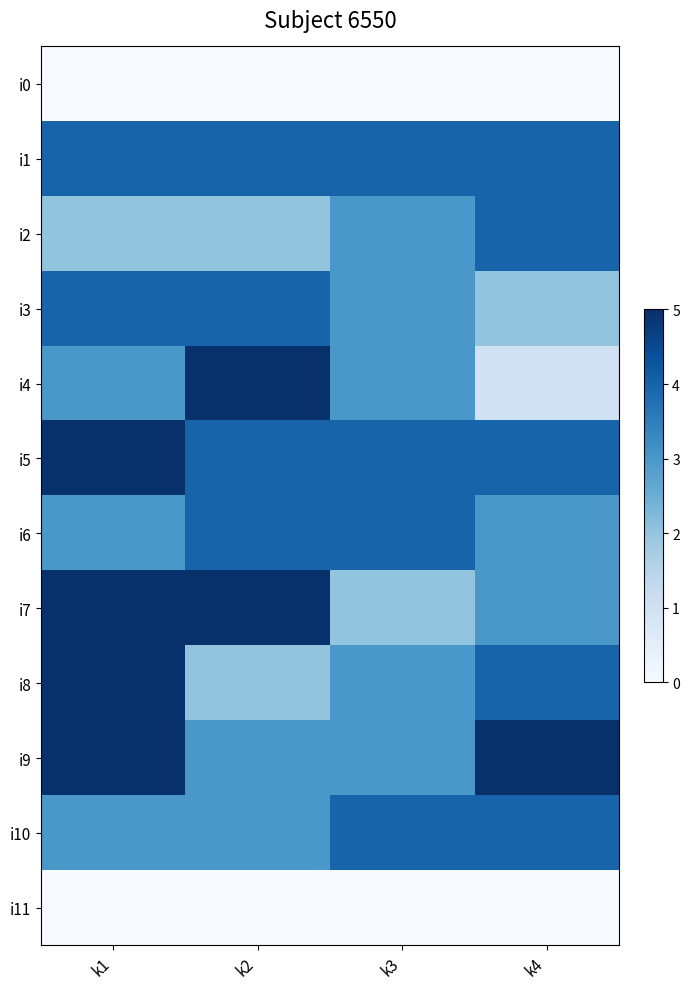

Between k2 and k4, which series saw the biggest shift?

i4